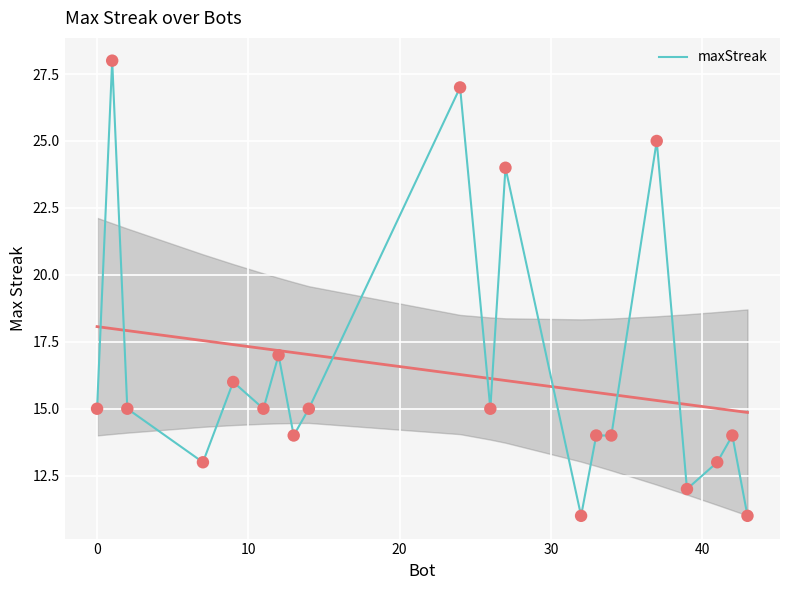

What is the minimum value for maxStreak?

11